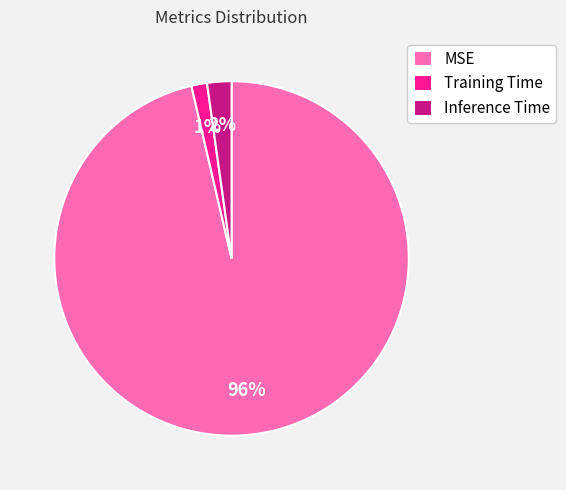

To the nearest percent, what percentage of the pie is Inference Time?

2%